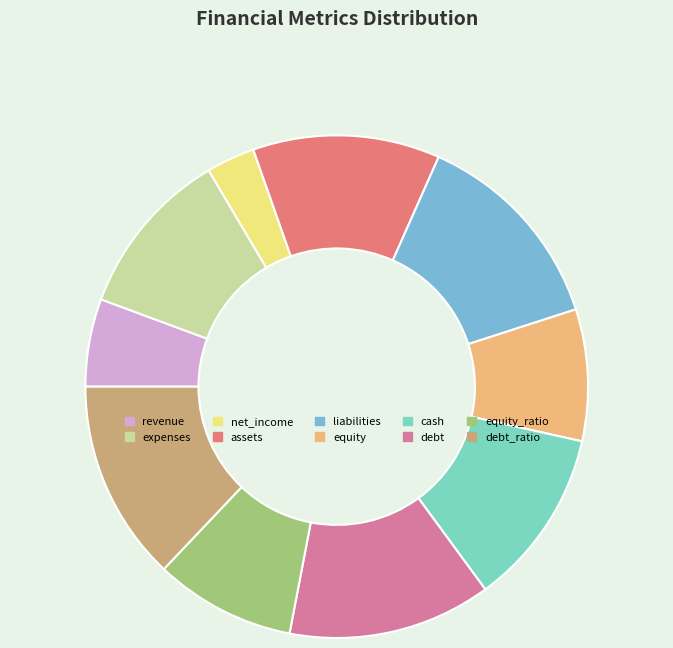

Which has a higher value, liabilities or revenue?

liabilities